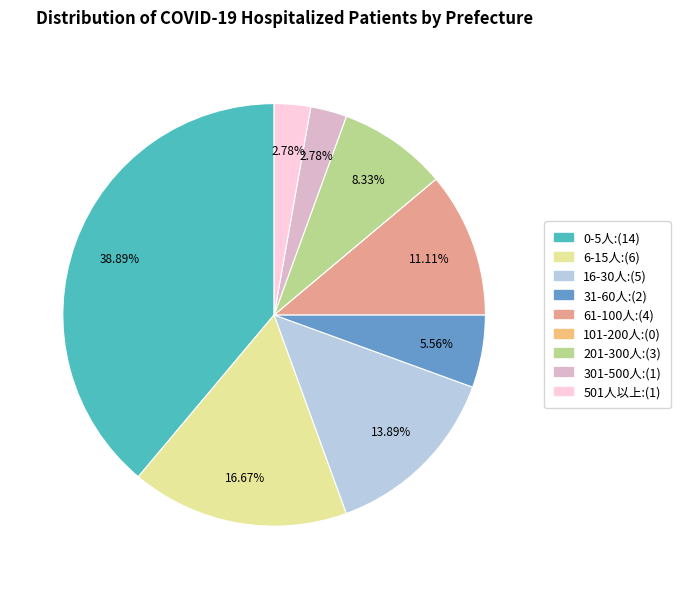

Does any single category account for the majority?

No